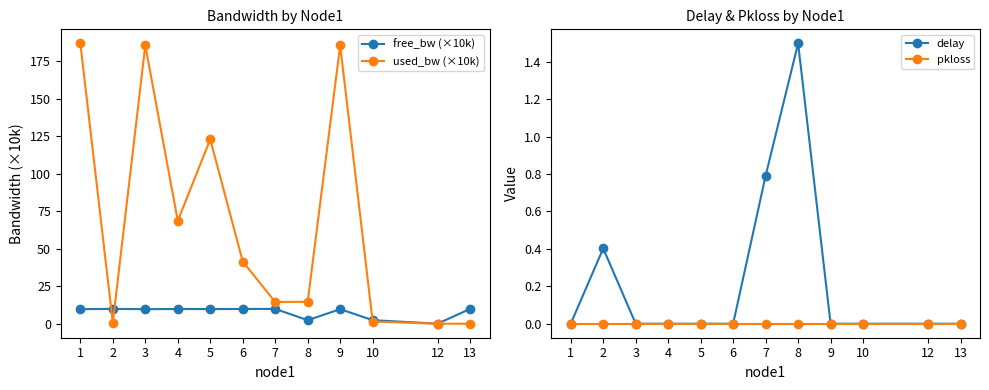

True or false: used_bw (×10k) and delay intersect in this chart.

False